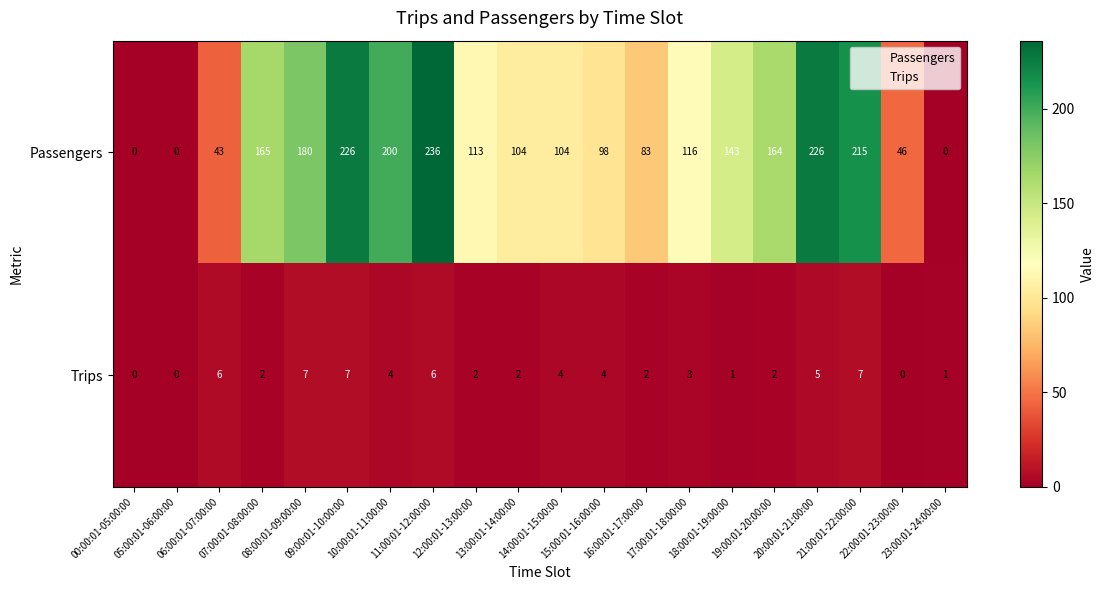

What is the average value of the Passengers series?

123